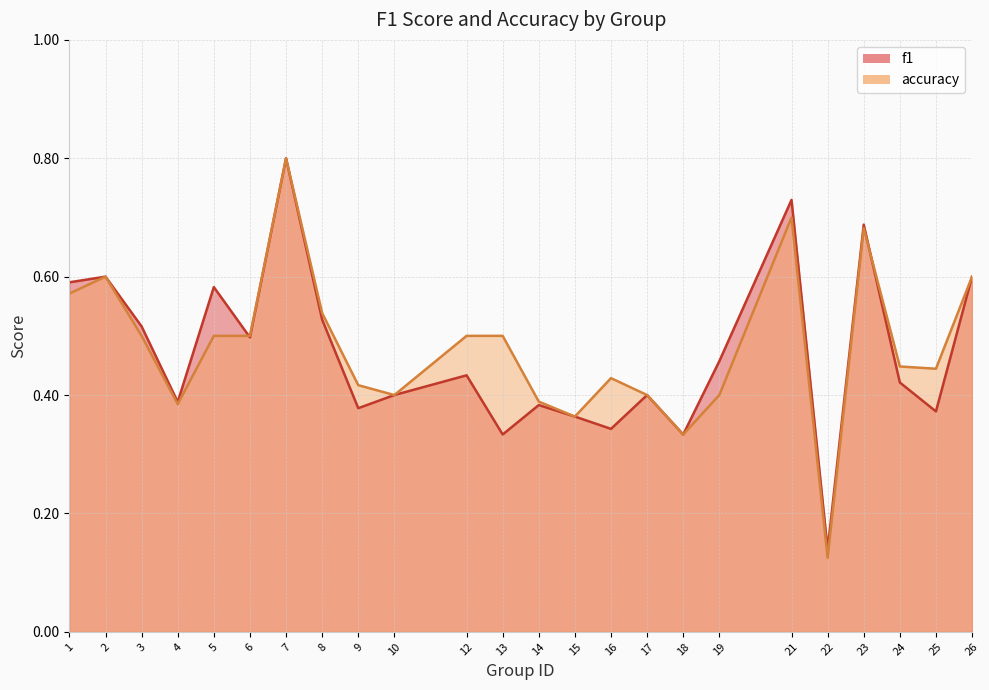

At which category is the sum across all series the highest?

7